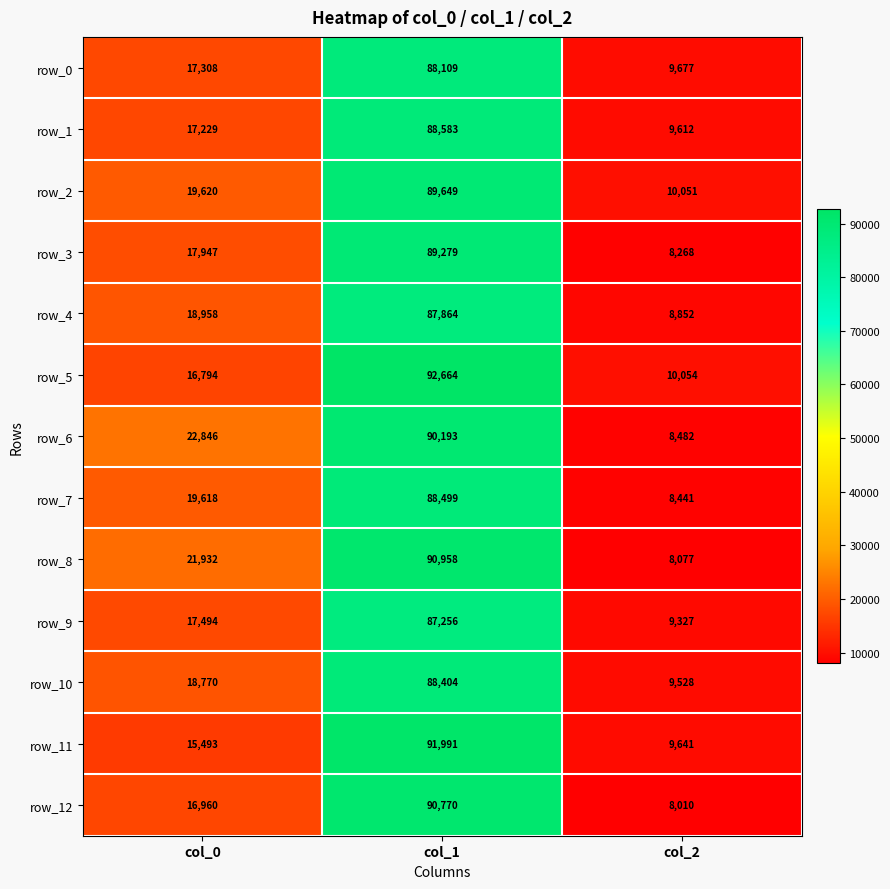

What is the sum of all row_2 values?

119320